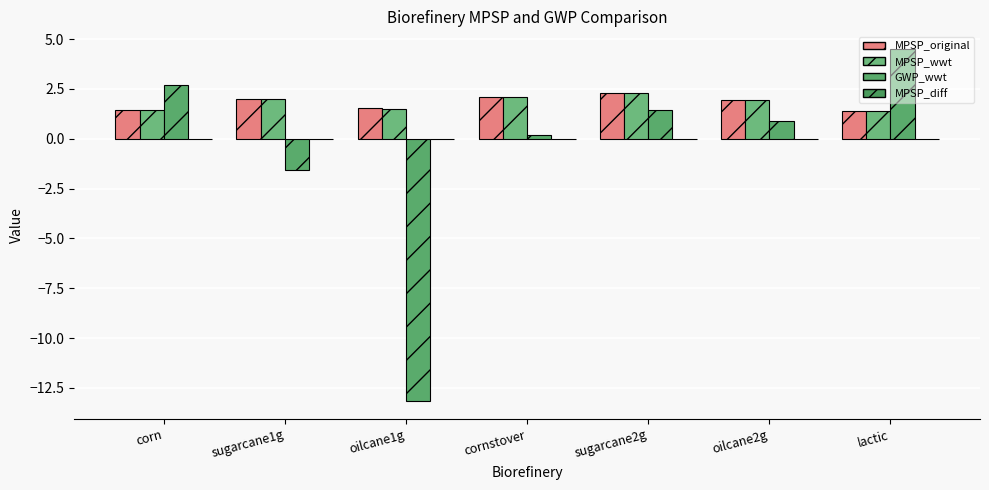

True or false: MPSP_wwt has a value of 1.5 at oilcane1g.

True